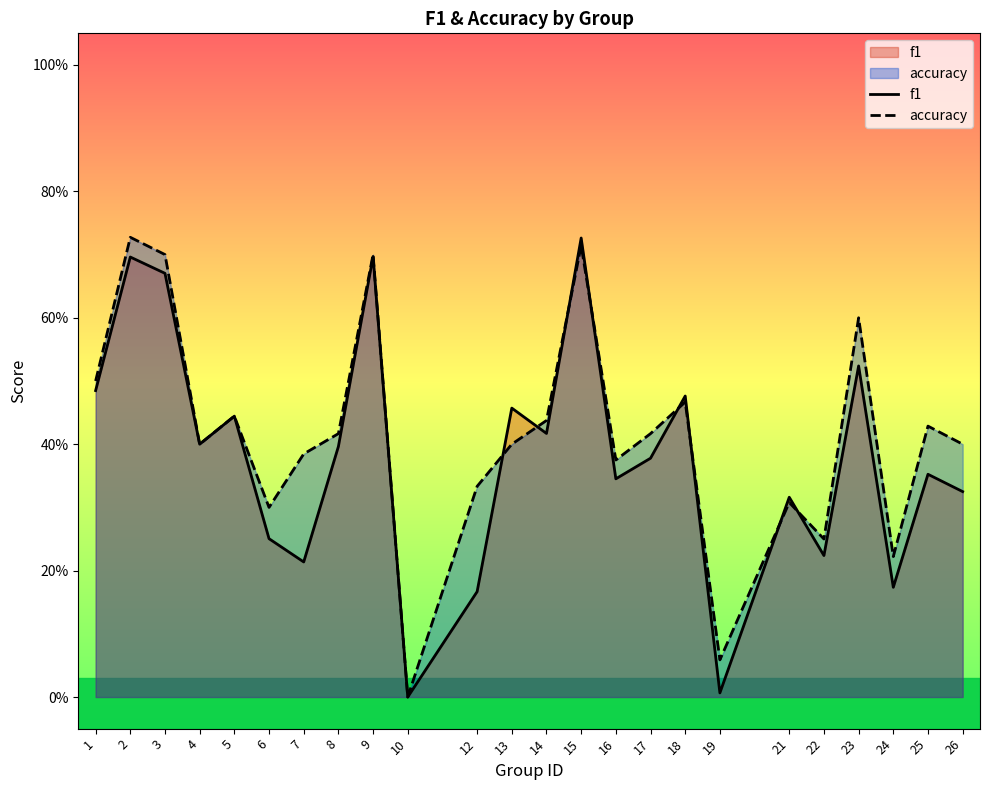

What is the total value across all series at 12?

0.5